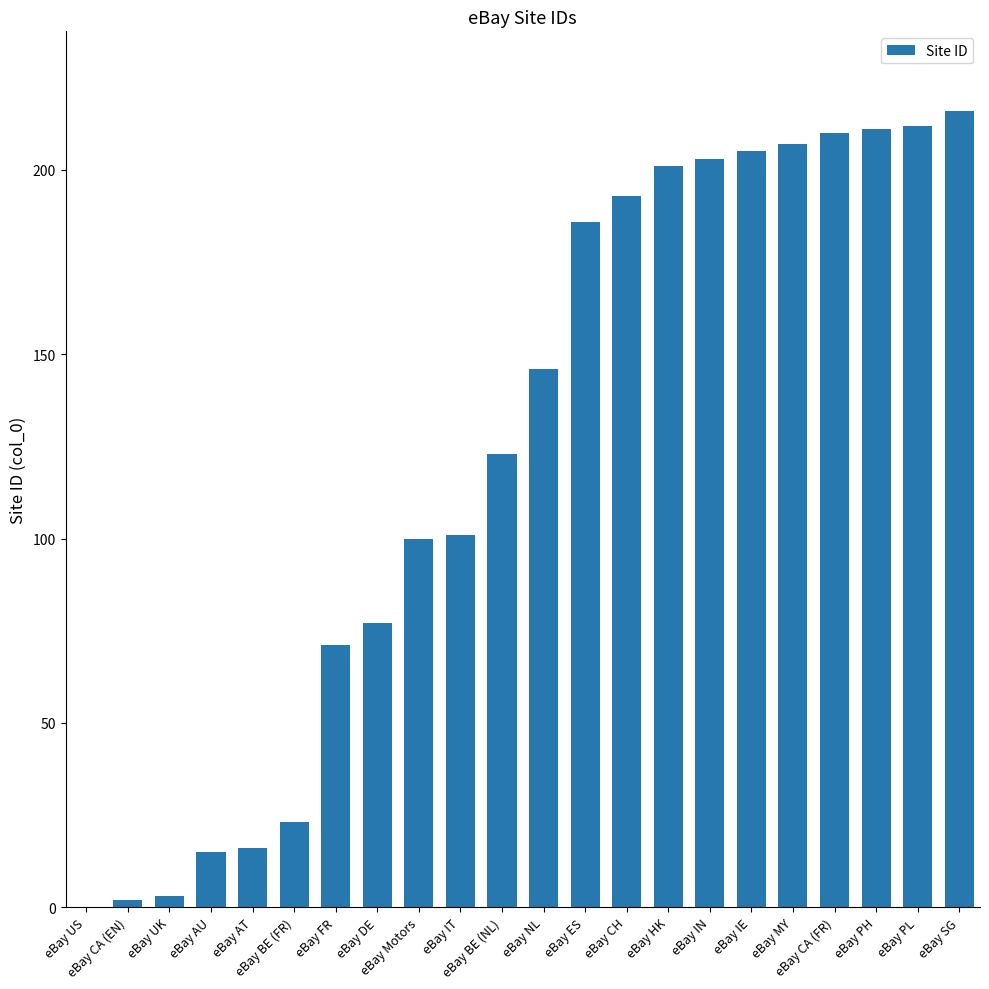

What is the sum of all values?

2721